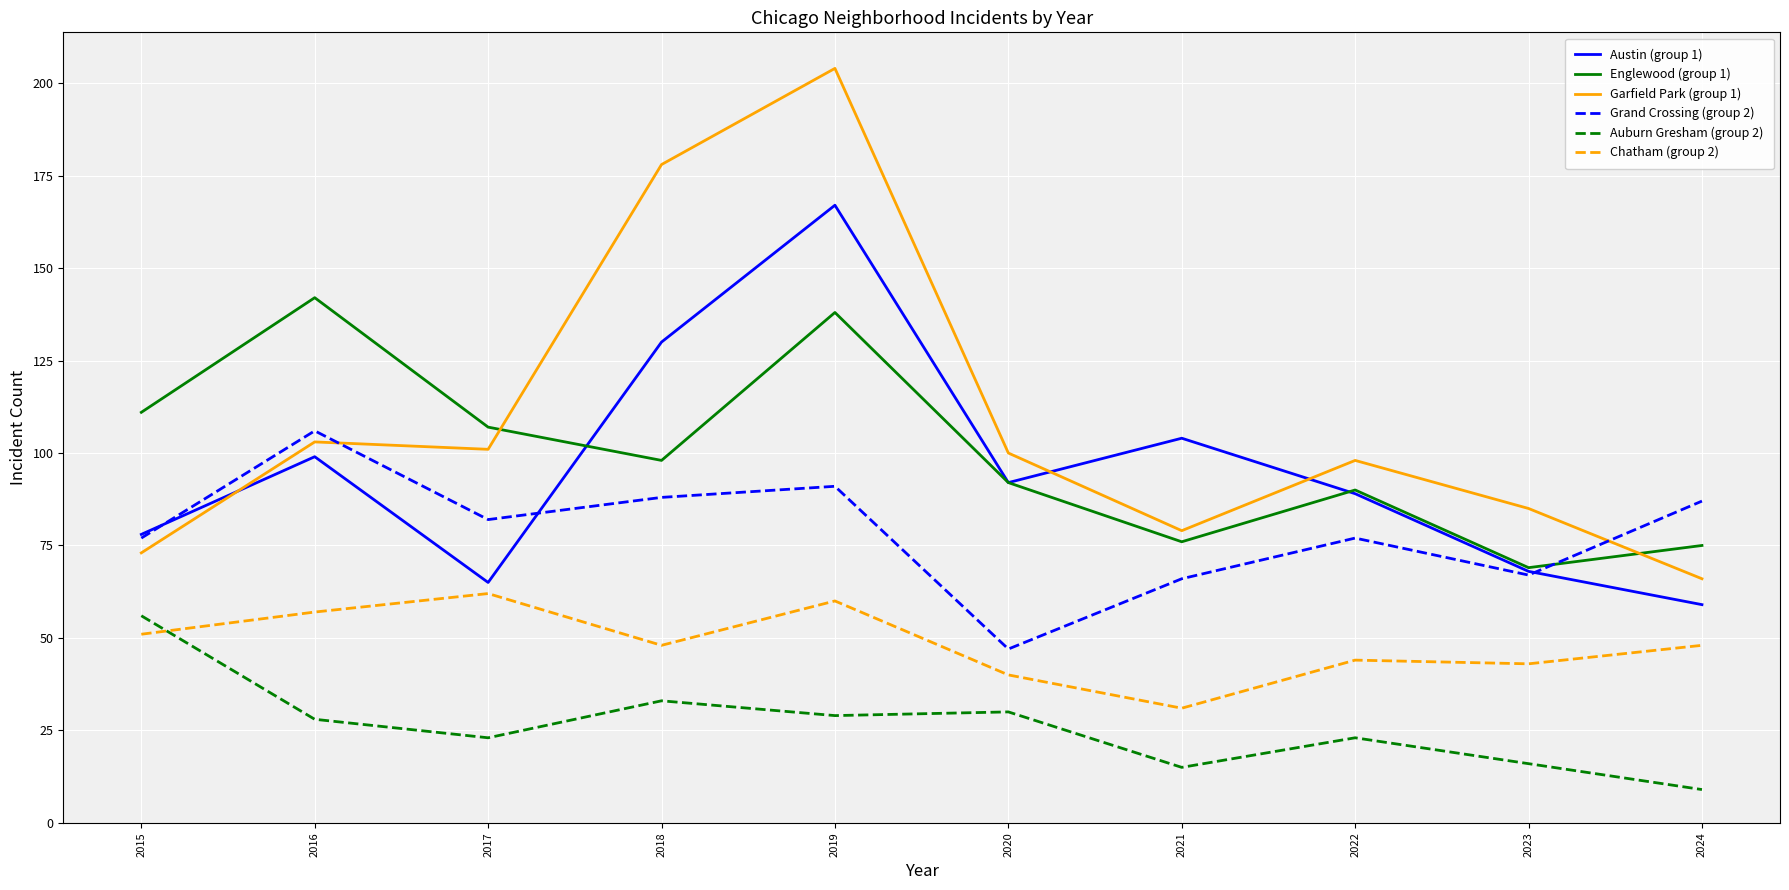

Which series has the largest total across all categories?

Garfield Park (group 1)